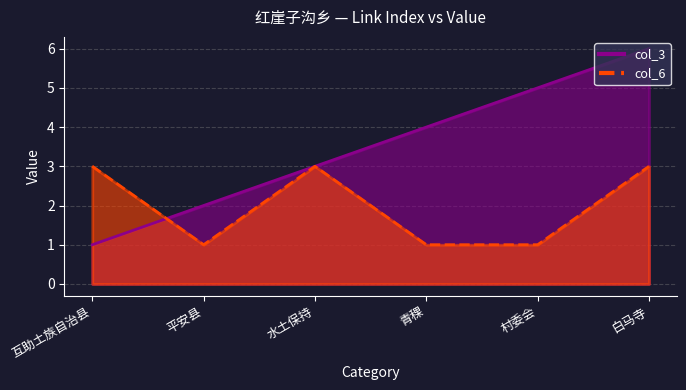

Between 白马寺 and 青稞, which is larger?

白马寺